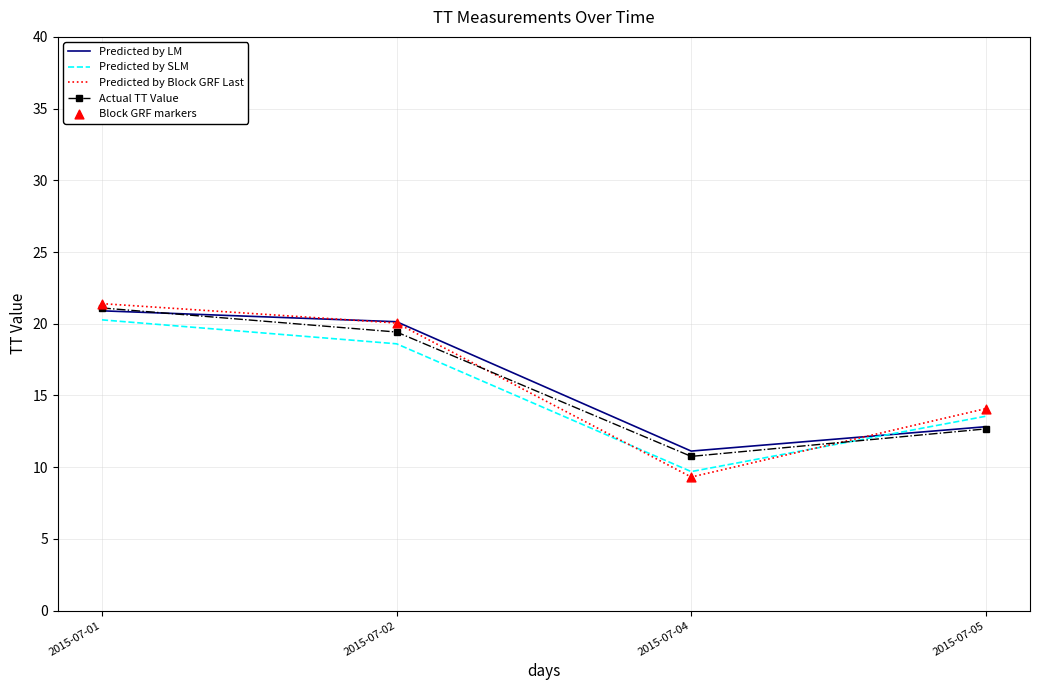

Between 2015-07-01 and 2015-07-05, which series saw the biggest shift?

Actual TT Value